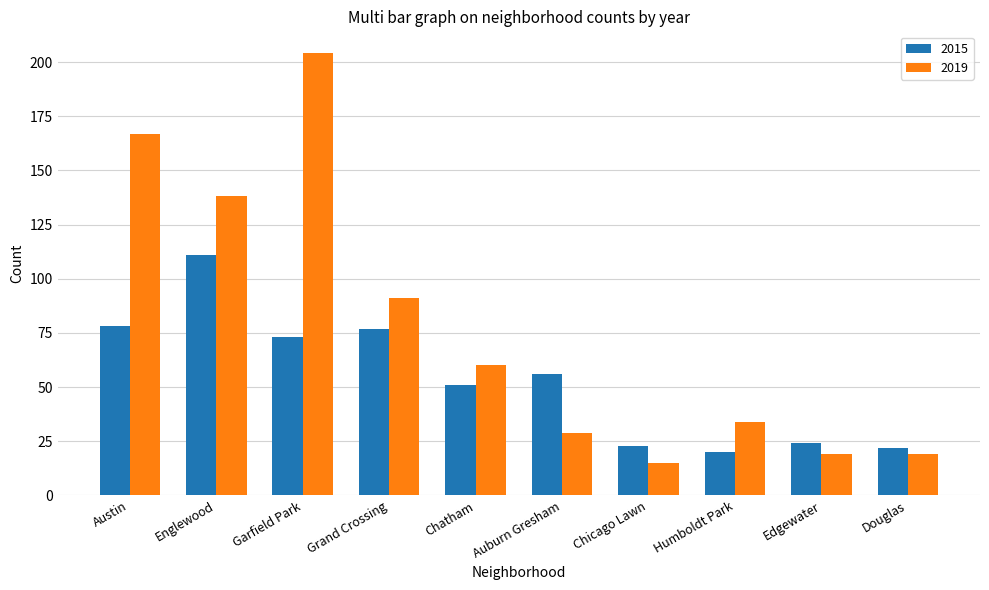

What is the approximate value of 2019 at Garfield Park?

204